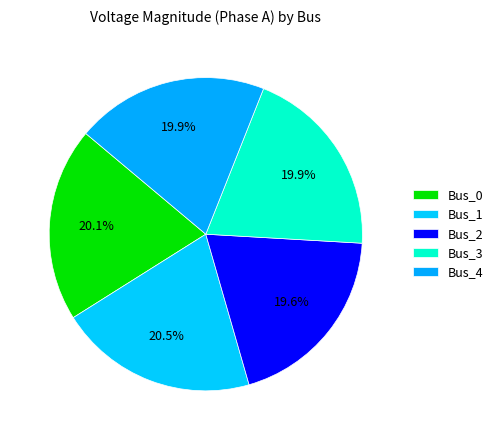

How many slices are in this pie chart?

5